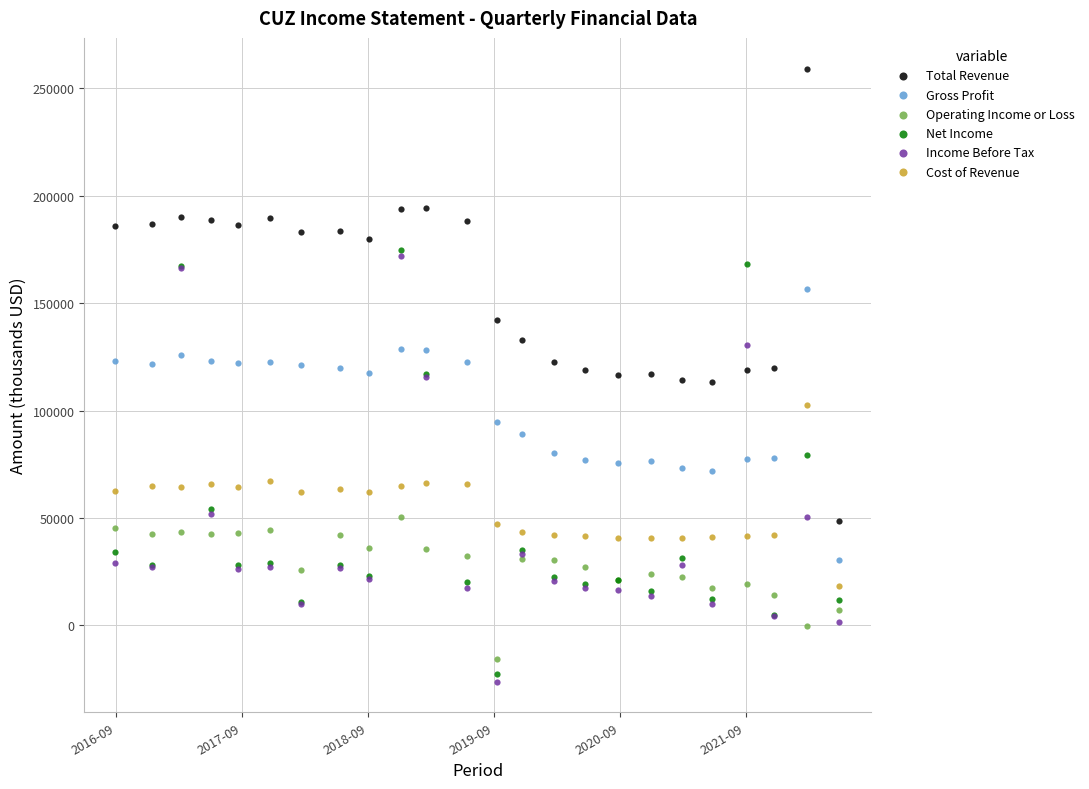

Which series has the largest Y range (max minus min)?

Total Revenue